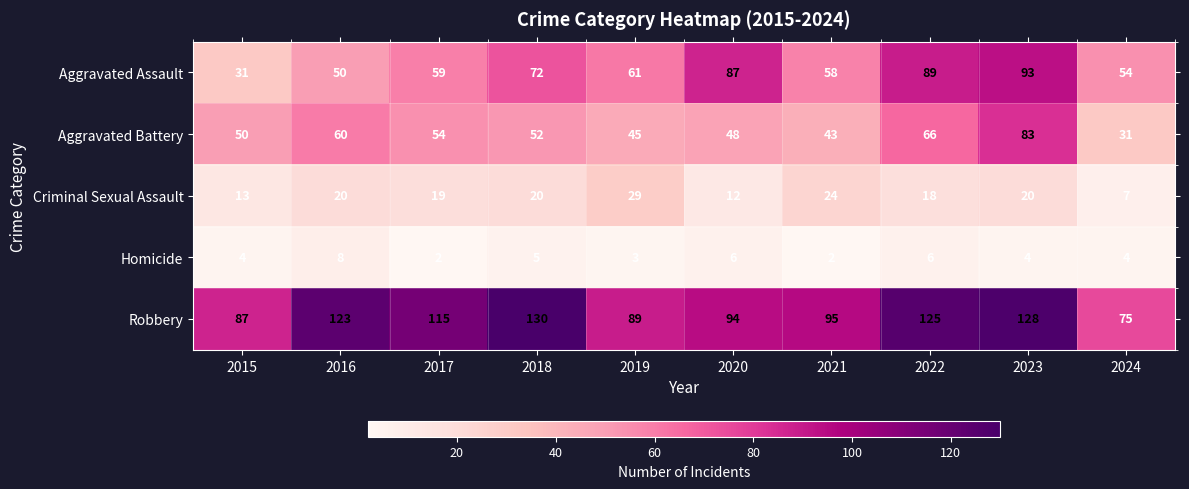

True or false: Robbery has a value of 159 at 2019.

False